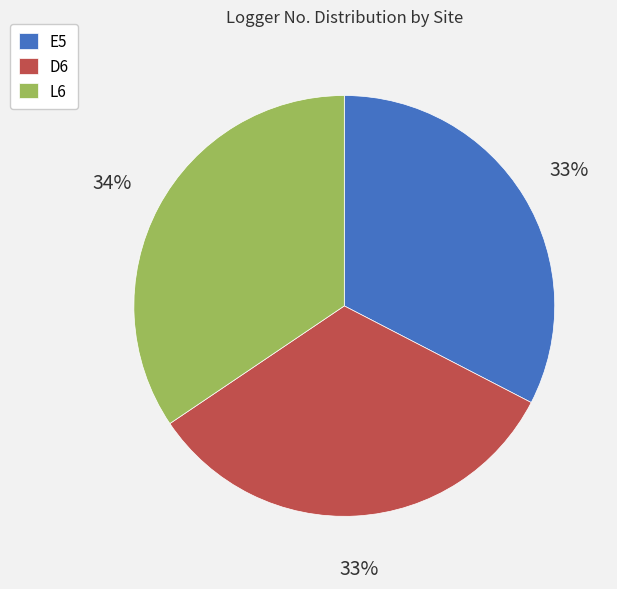

Do E5 and D6 together represent more than half of the pie?

Yes